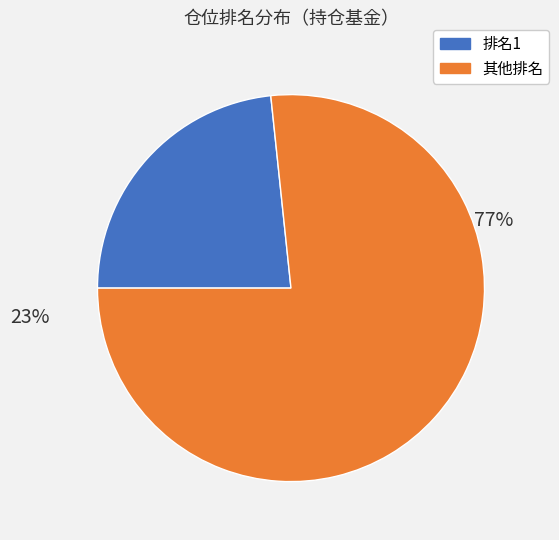

Does any single category account for the majority?

Yes